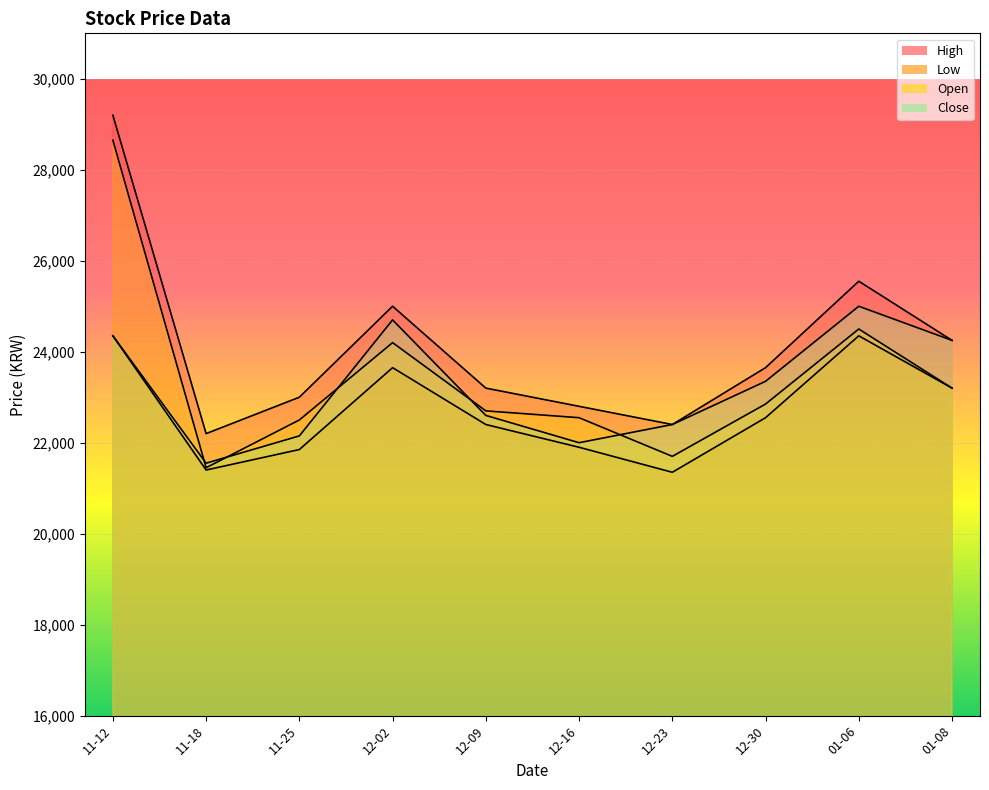

Where is High nearest to the value 25700?

01-06